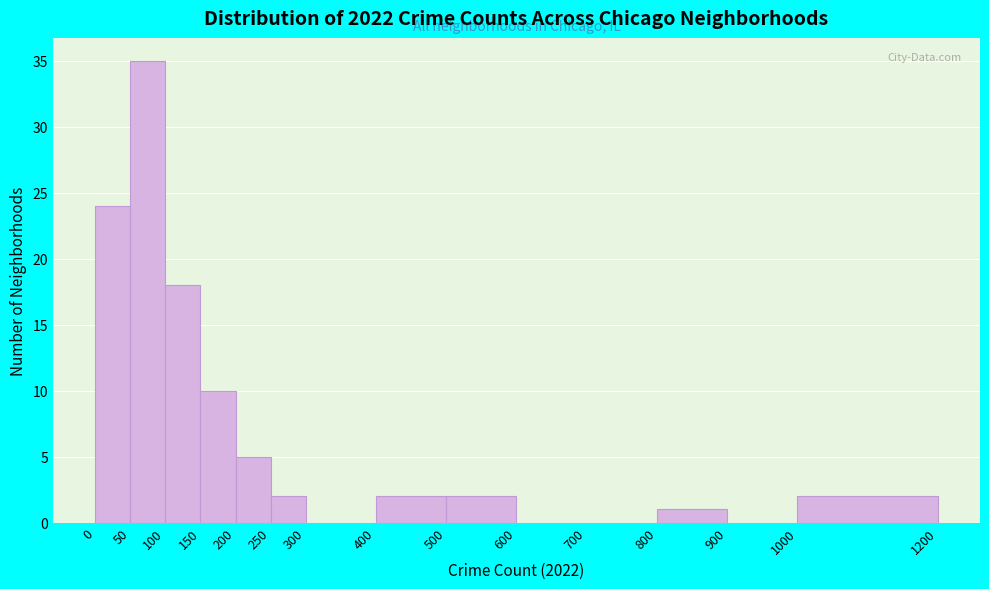

Reading left to right, list every bar in this chart as the range it spans on the x-axis followed by its height. The values are not printed on the chart, so give them approximately, as read against the axis.

0 to 50: 24
50 to 100: 35
100 to 150: 18
150 to 200: 10
200 to 250: 5
250 to 300: 2
300 to 400: 0
400 to 500: 2
500 to 600: 2
600 to 700: 0
700 to 800: 0
800 to 900: 1
900 to 1000: 0
1000 to 1200: 2